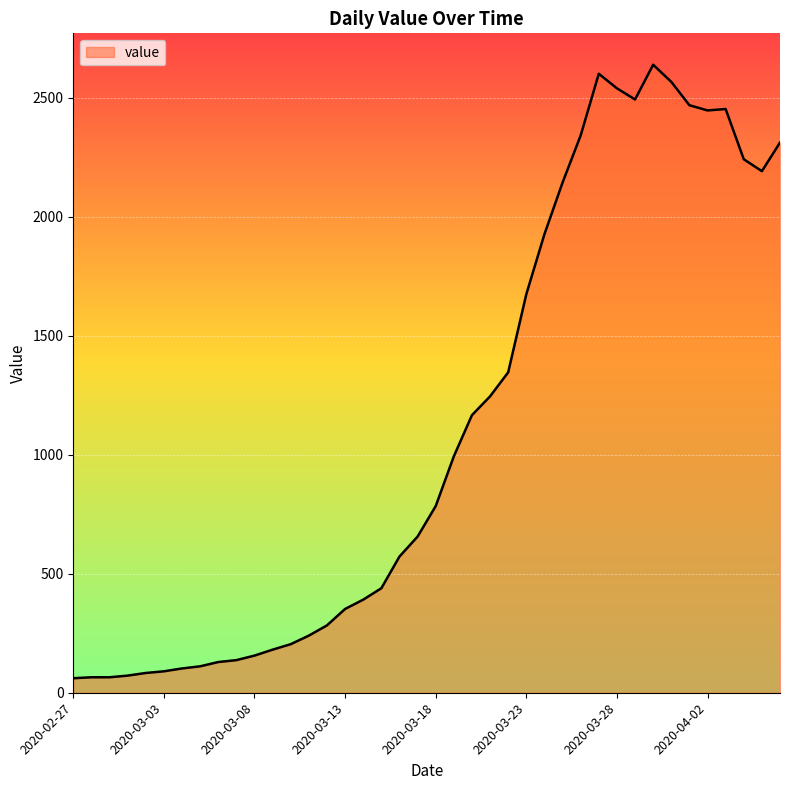

What is the minimum value shown in the chart?

61